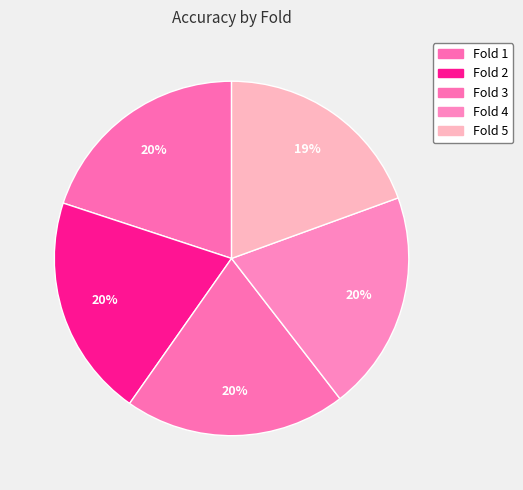

Is there any slice that represents more than half of the pie?

No